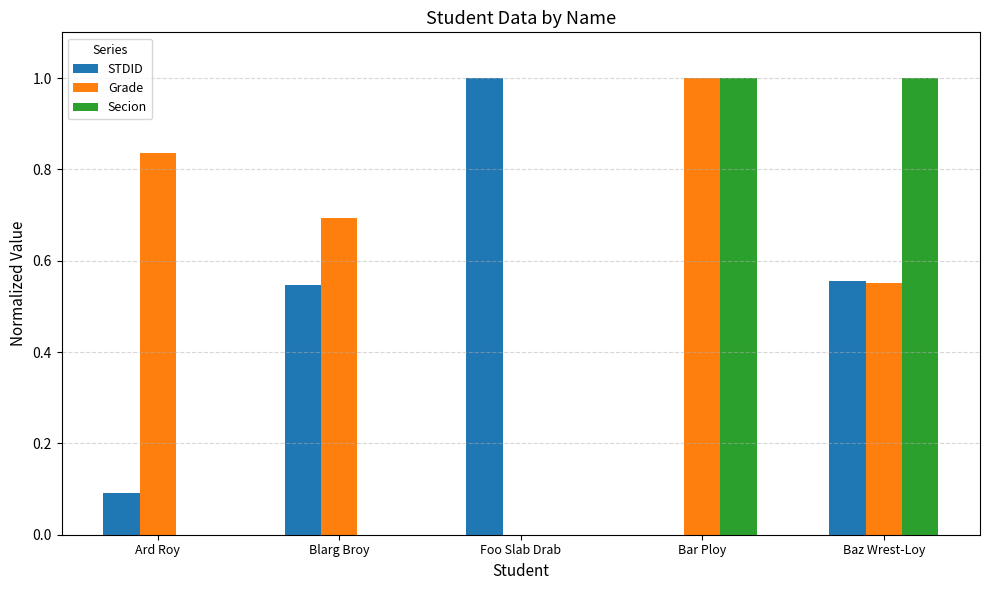

What is the sum of the STDID values at Foo Slab Drab and Baz Wrest-Loy?

1.6